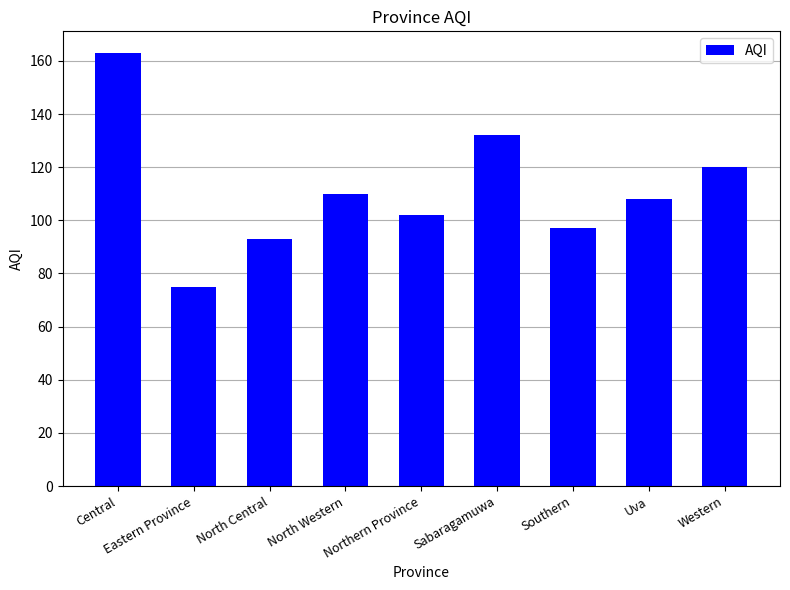

What is the change in value from Central to Eastern Province?

-88